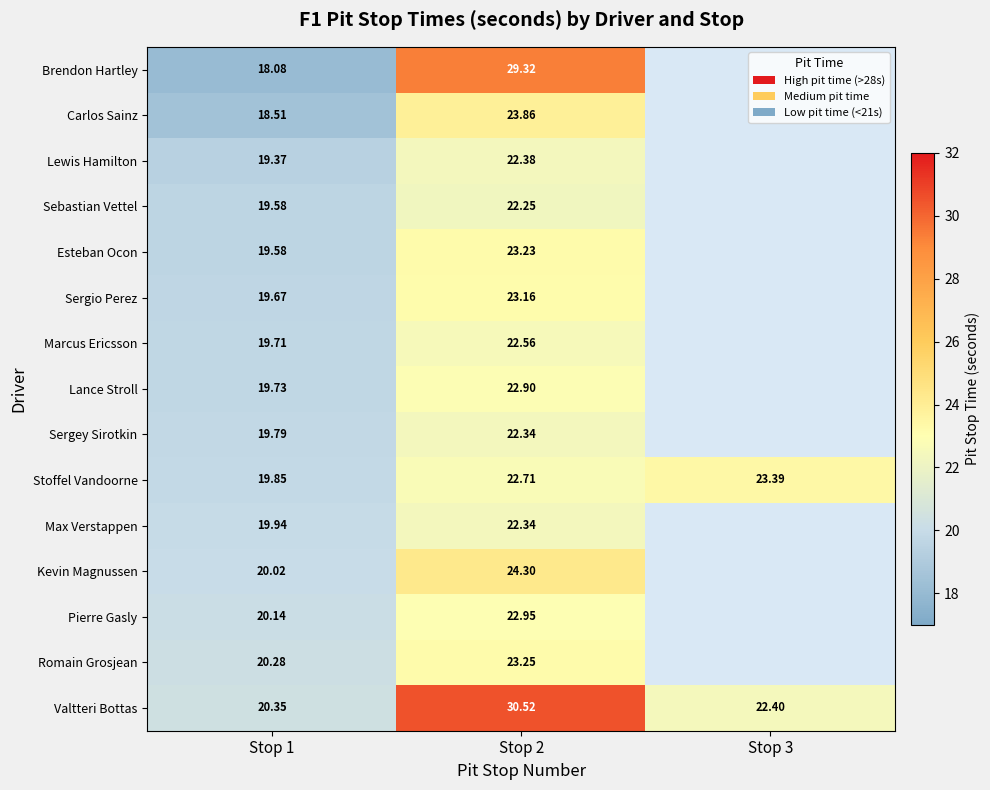

What is the approximate value of Pierre Gasly at Stop 2?

23.0